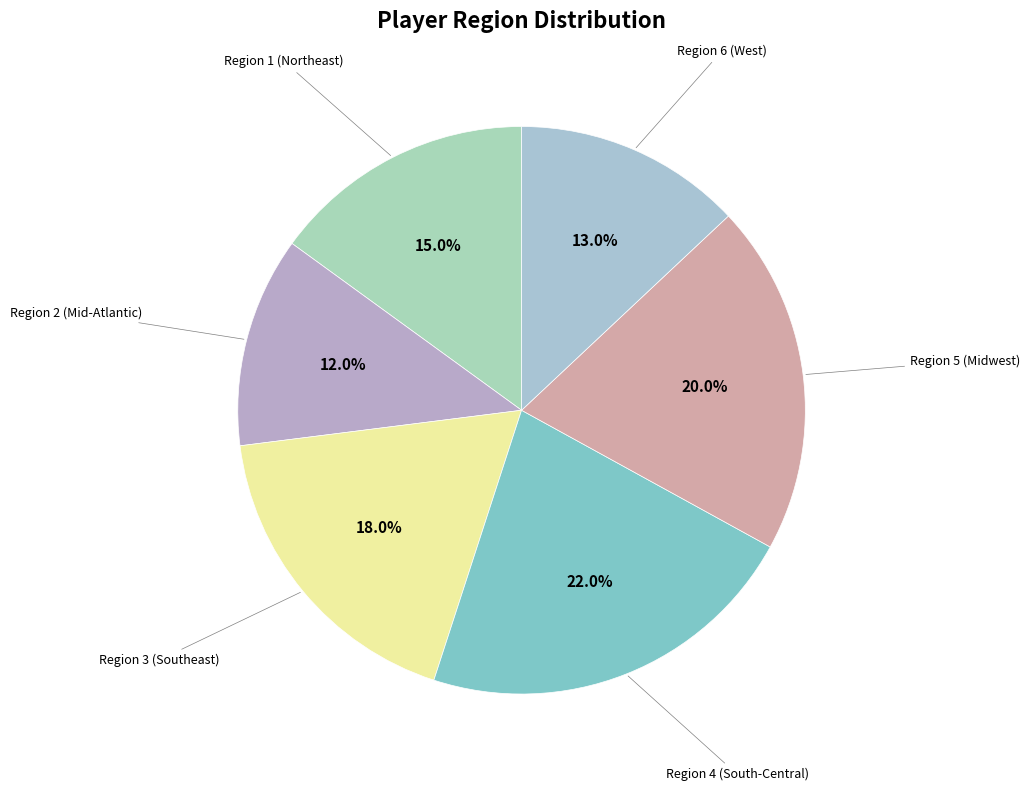

To the nearest percent, what is the average slice percentage?

17%